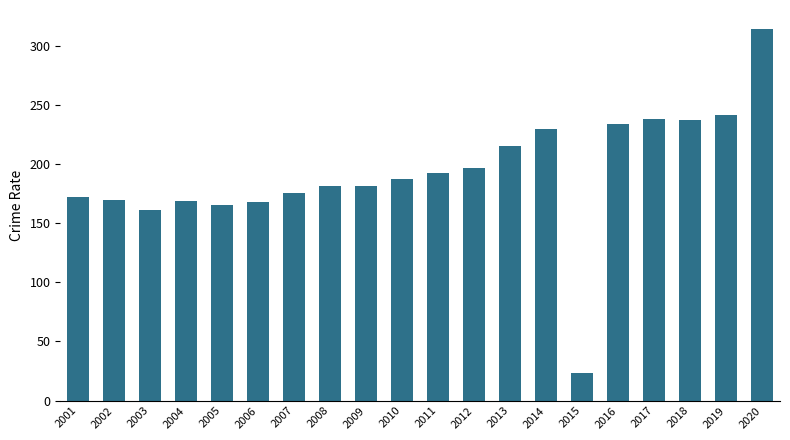

Where does the data first go above 187?

2010